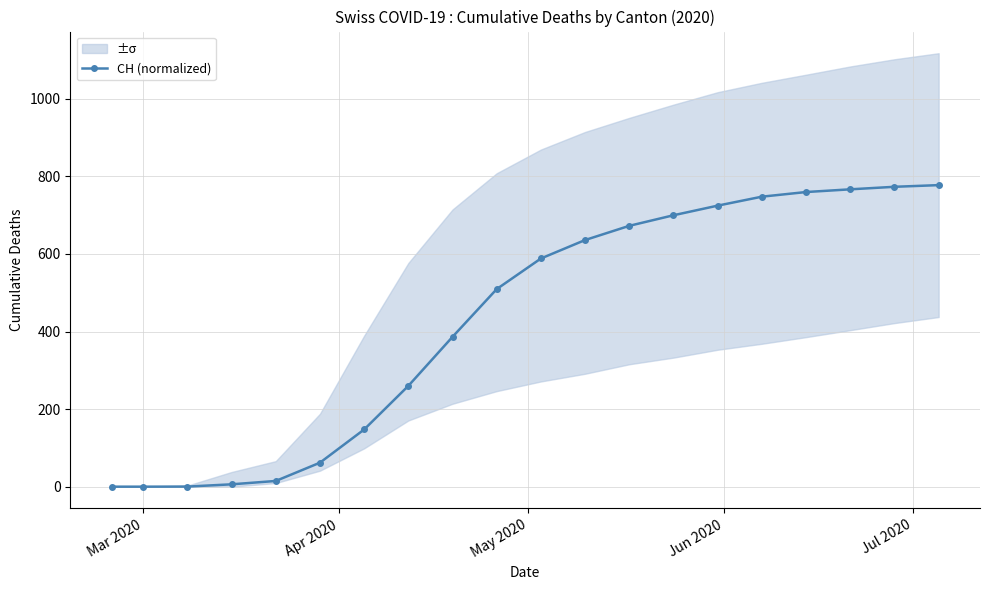

What is the highest value of the CH (normalized) series?

777.4